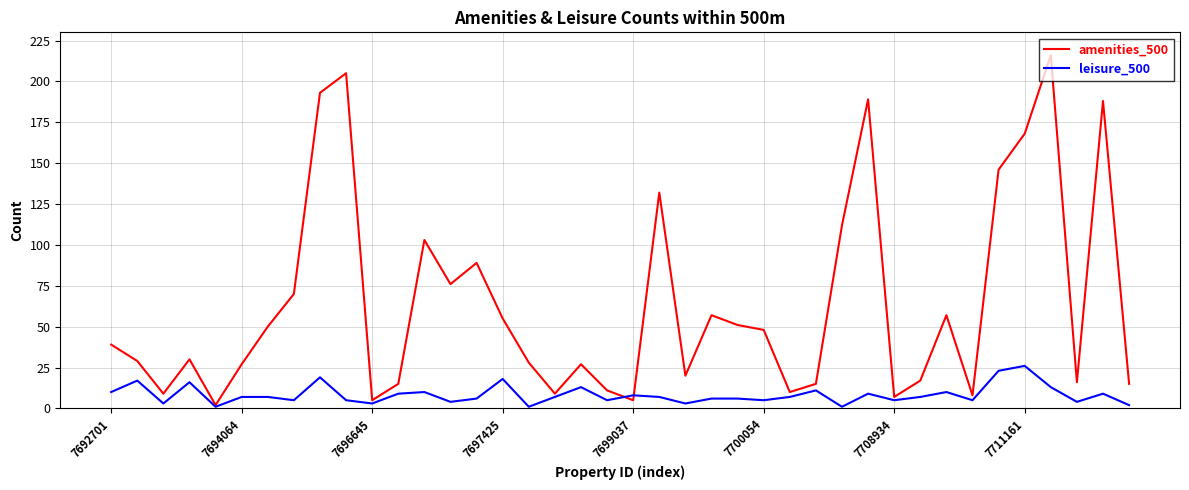

What is the difference between the maximum and minimum values in the amenities_500 series?

214